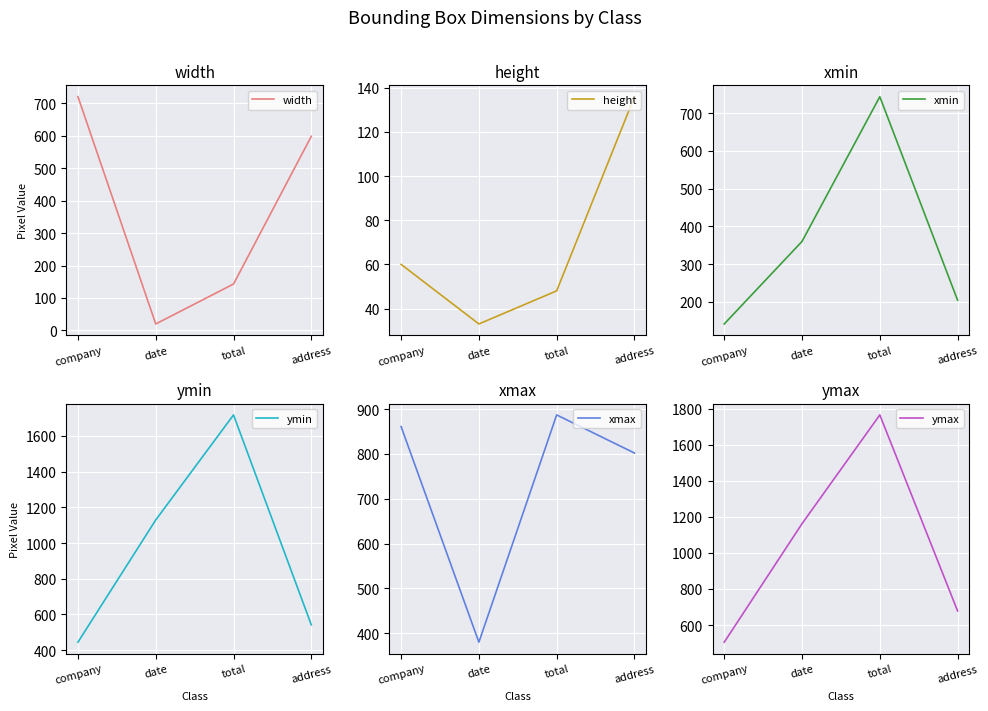

Is it true that ymin equals 3057 at total?

False